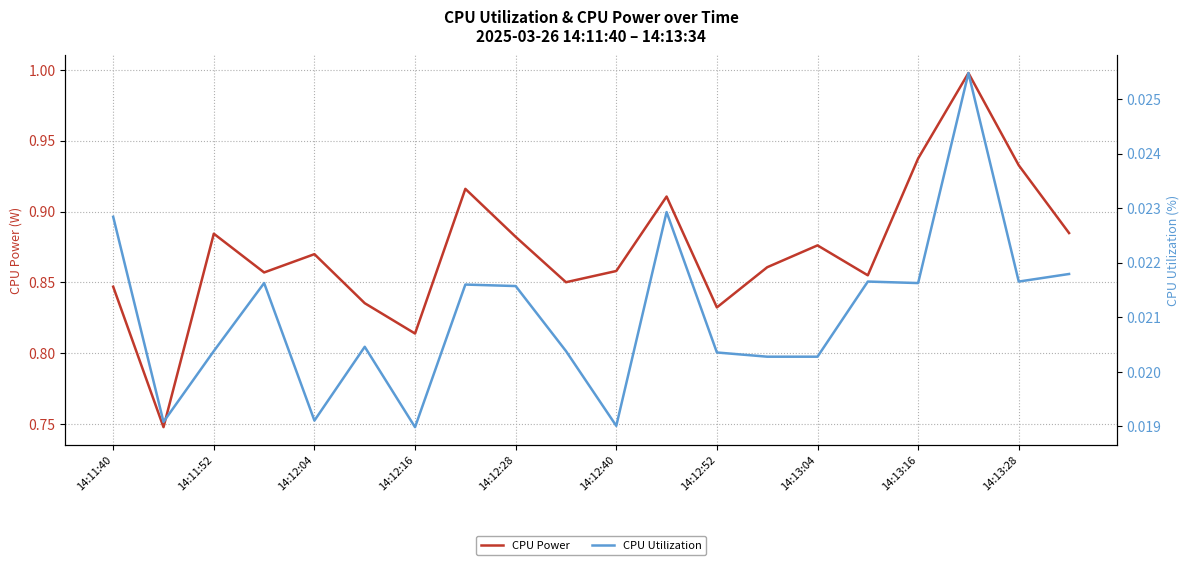

Reading left to right, what are all the values shown in this chart?

CPU Power: 0.8	0.7	0.9	0.9	0.9	0.8	0.8	0.9	0.9	0.9	0.9	0.9	0.8	0.9	0.9	0.9	0.9	1.0	0.9	0.9
CPU Utilization: 0.0	0.0	0.0	0.0	0.0	0.0	0.0	0.0	0.0	0.0	0.0	0.0	0.0	0.0	0.0	0.0	0.0	0.0	0.0	0.0